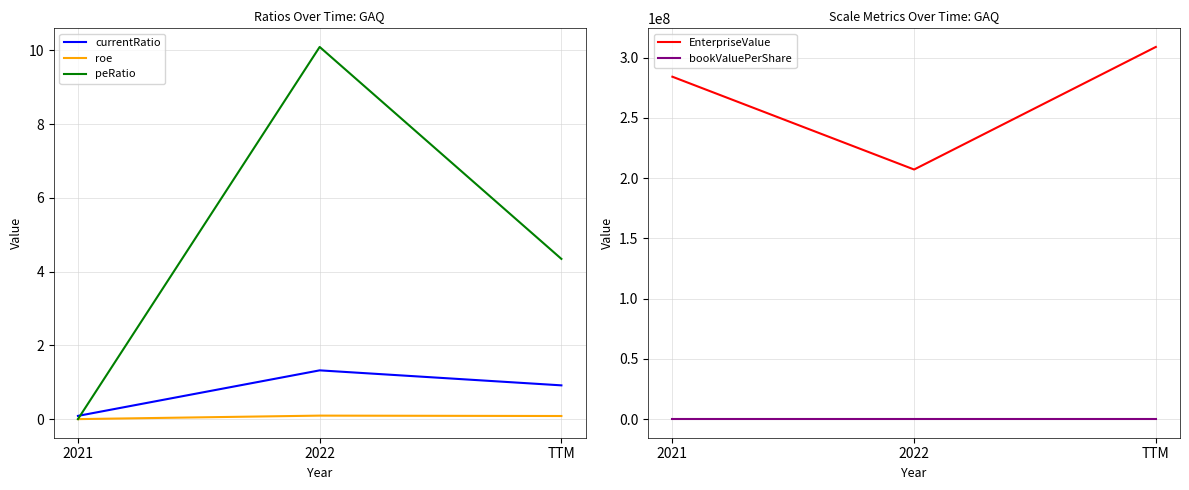

How many categories are shown in the chart?

3